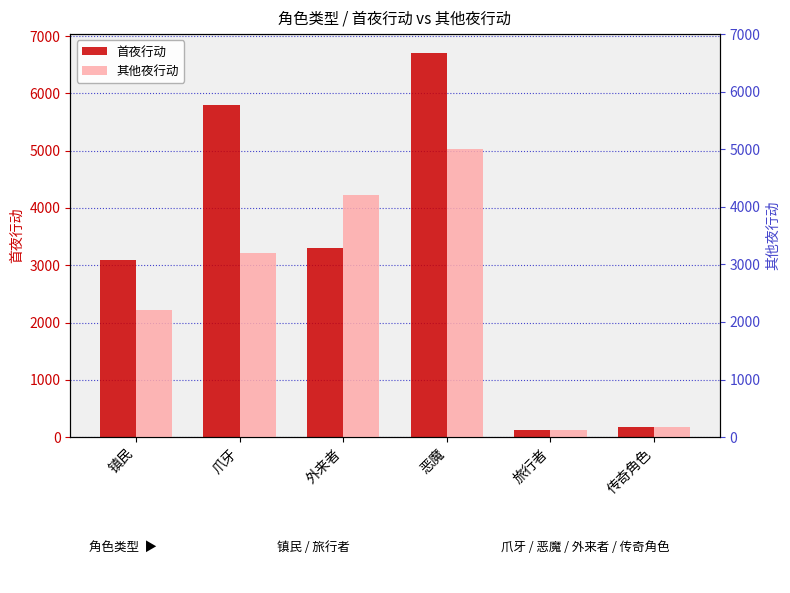

List the series in order of their peak value, highest first.

首夜行动, 其他夜行动